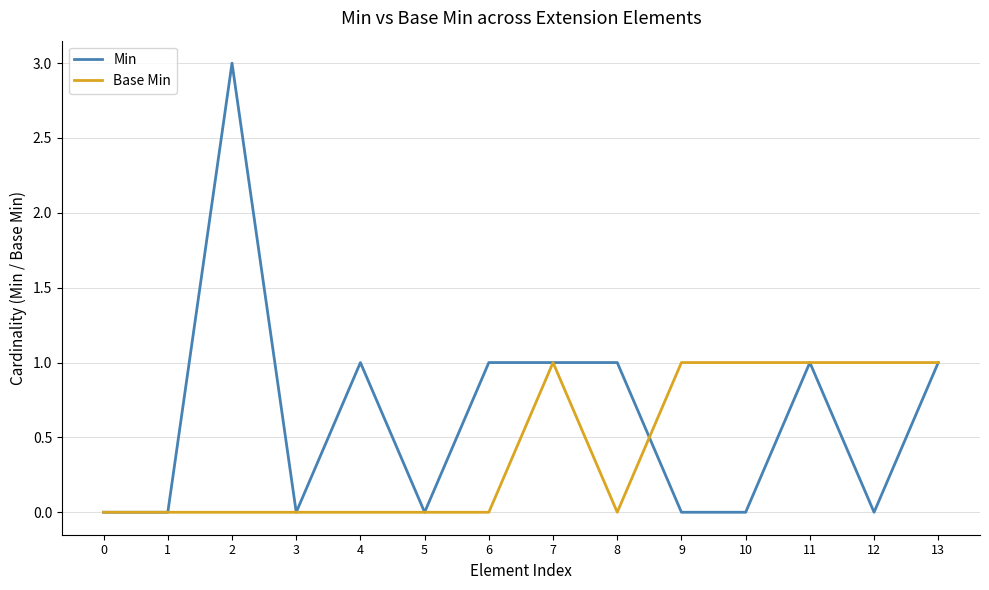

Rank the series by their average value, from lowest to highest.

Base Min, Min